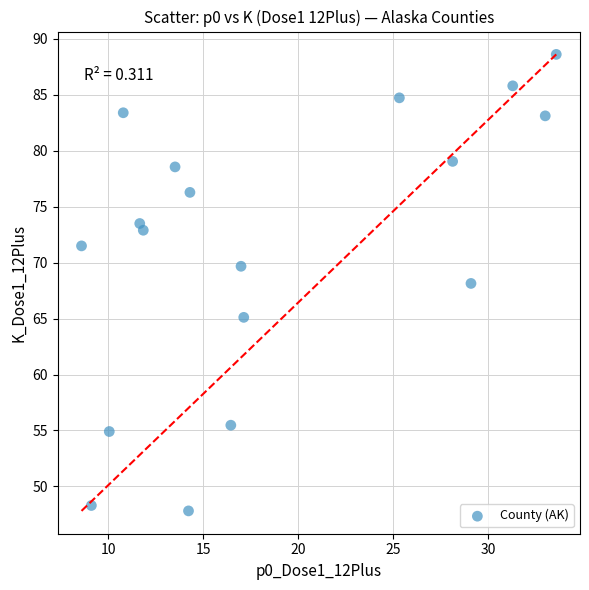

What is the range of X values (max minus min)?

25.0